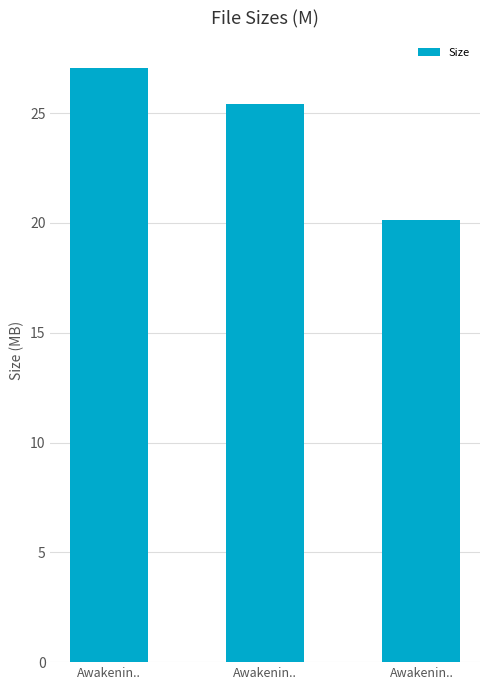

What is the smallest value displayed?

20.1